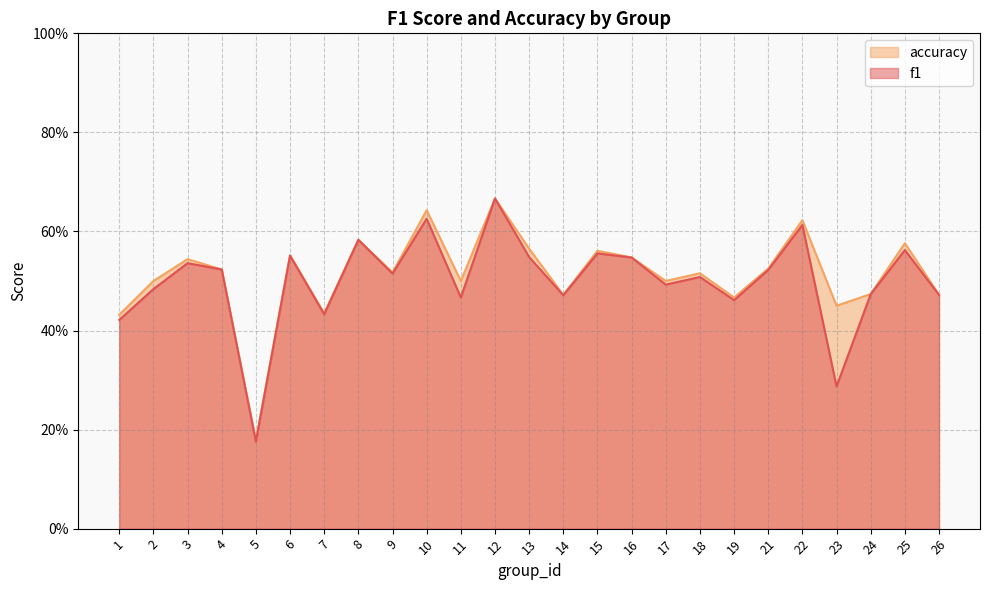

At which category is the sum across all series the highest?

12